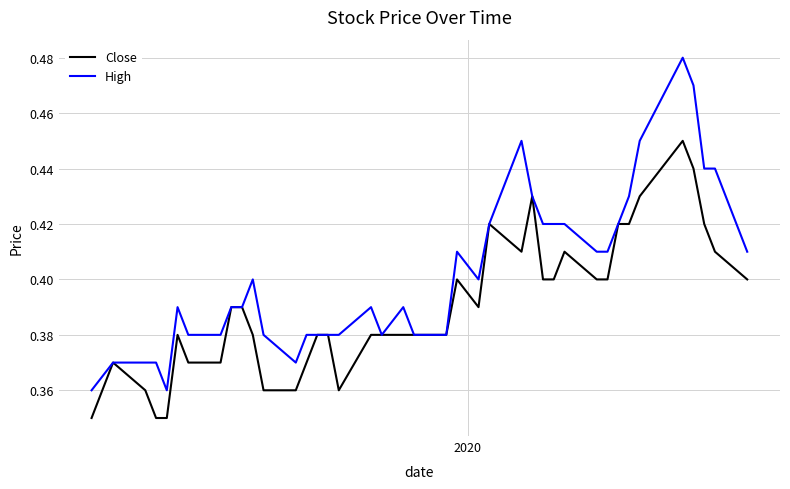

What are all the series names shown in the legend?

Close, High